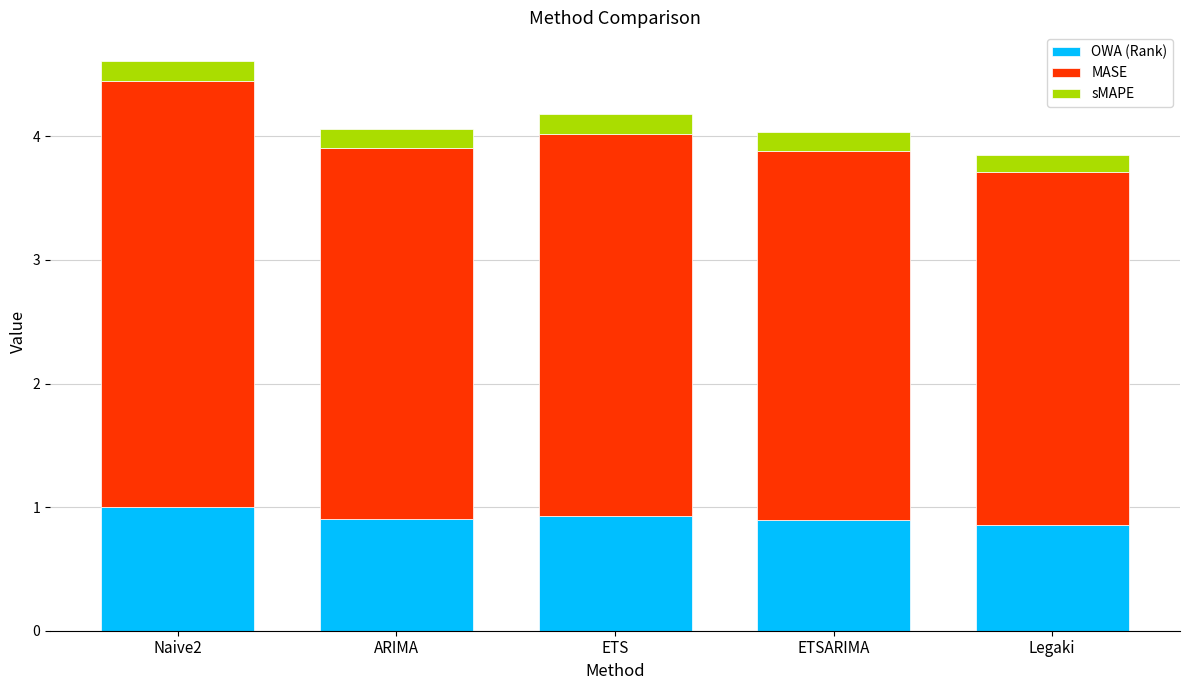

Read the OWA (Rank) value at ETS.

0.9